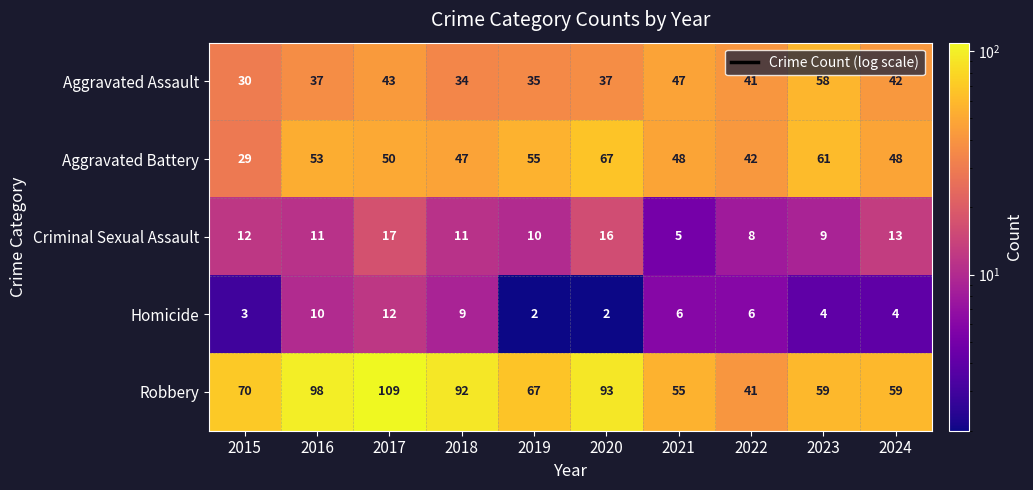

What is the difference between the Homicide values at 2016 and 2024?

6